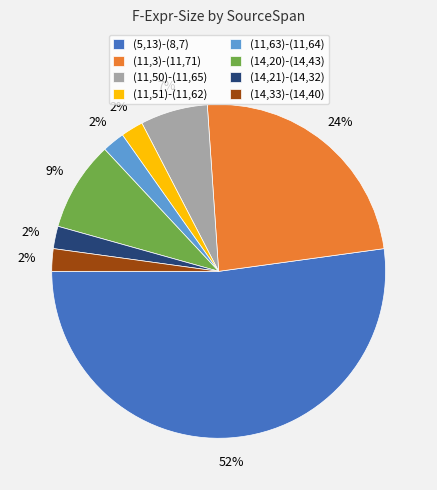

The (11,63)-(11,64) slice represents 2% of the pie. True or false?

True